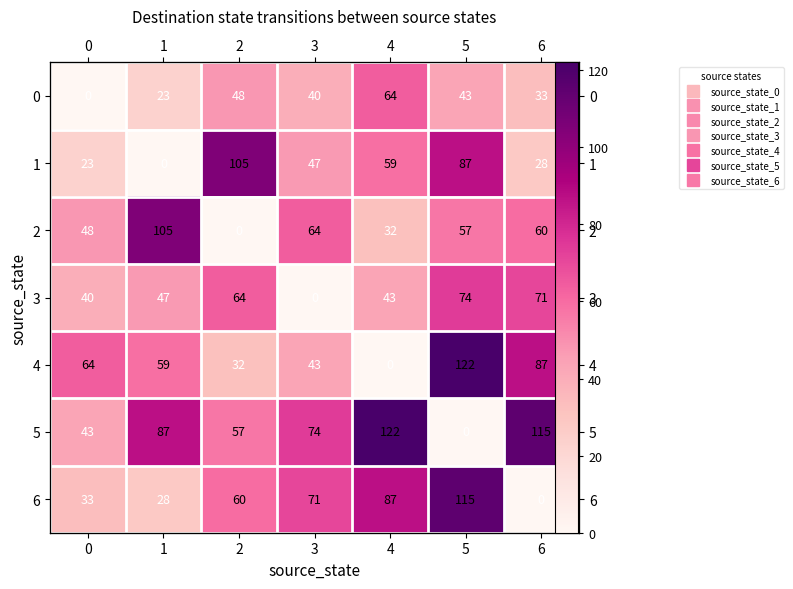

What is the spread (max minus min) of values at 5?

122